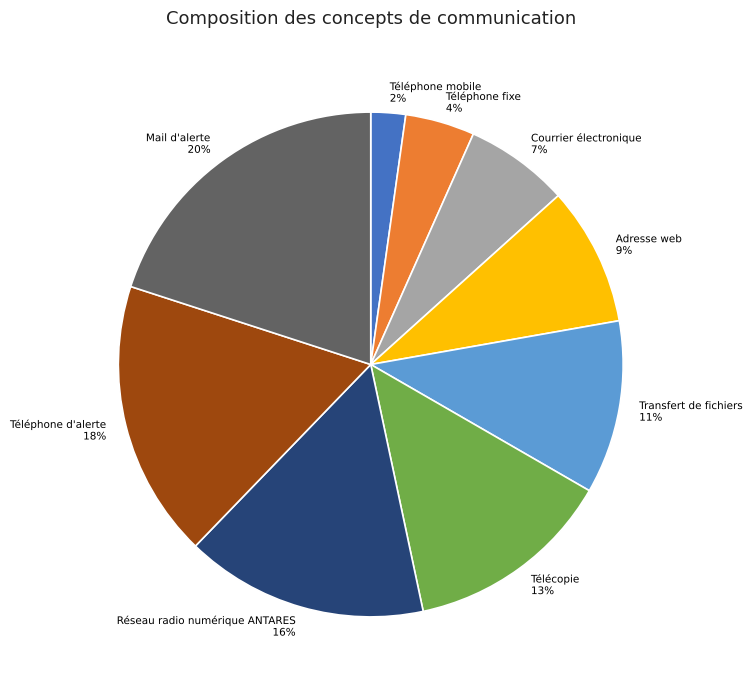

Rank the categories by value from highest to lowest.

Mail d'alerte, Téléphone d'alerte, Réseau radio numérique ANTARES, Télécopie, Transfert de fichiers, Adresse web, Courrier électronique, Téléphone fixe, Téléphone mobile